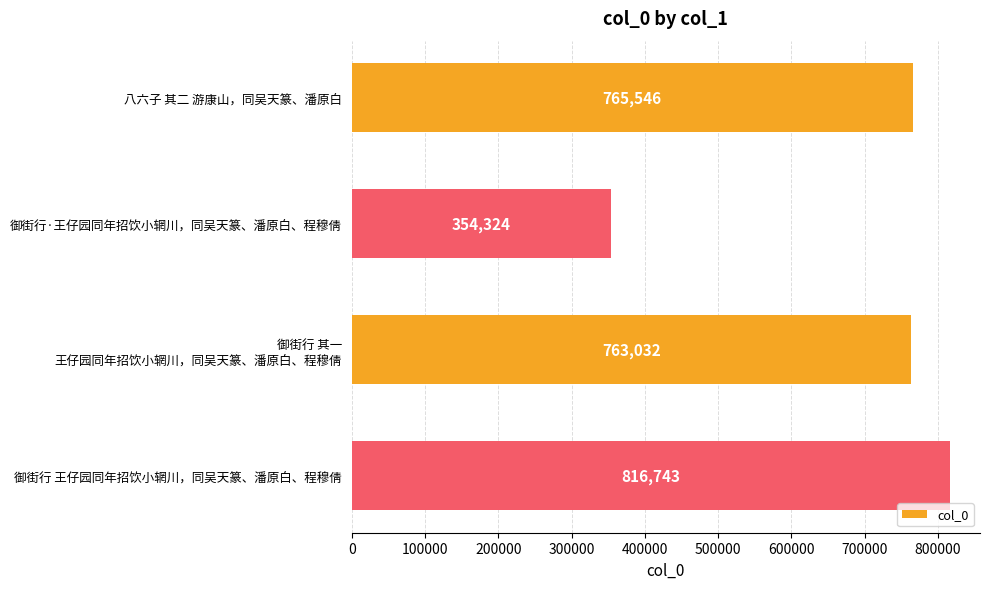

What is the change in value from 八六子 其二 游康山，同吴天篆、潘原白 to 御街行 王仔园同年招饮小辋川，同吴天篆、潘原白、程穆倩?

+51197